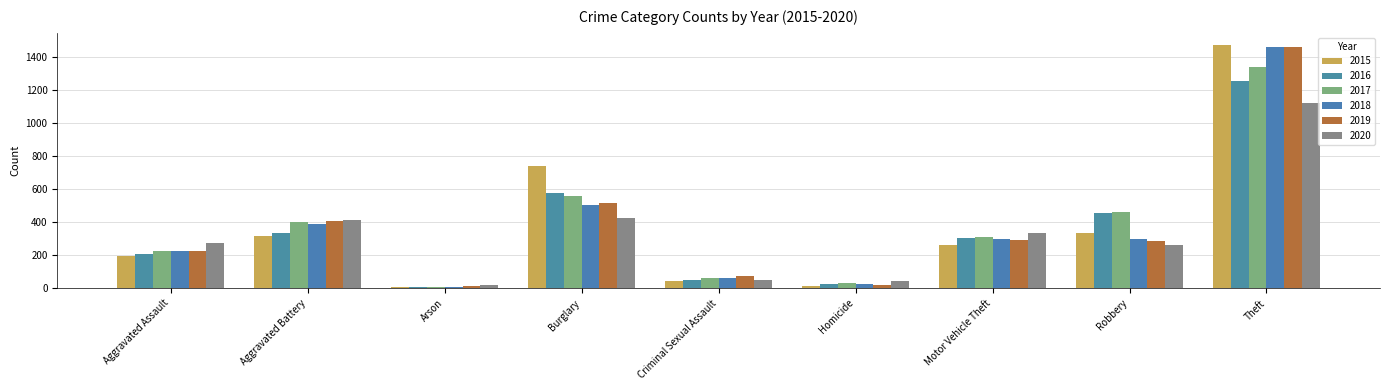

Reading right to left, extract all data points from this chart.

2015: 1474	337	263	15	46	738	9	316	194
2016: 1259	454	304	26	50	576	7	336	206
2017: 1339	460	312	33	61	562	10	400	224
2018: 1461	301	298	25	60	506	7	389	225
2019: 1459	287	290	22	77	517	12	407	223
2020: 1125	263	333	41	48	425	17	416	273